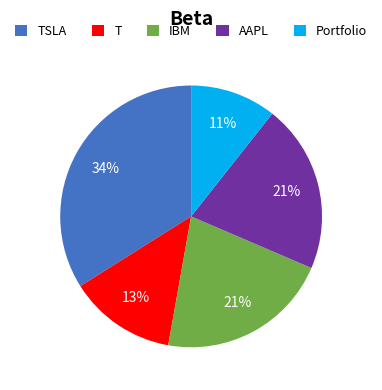

True or false: IBM accounts for 21% of the total.

True